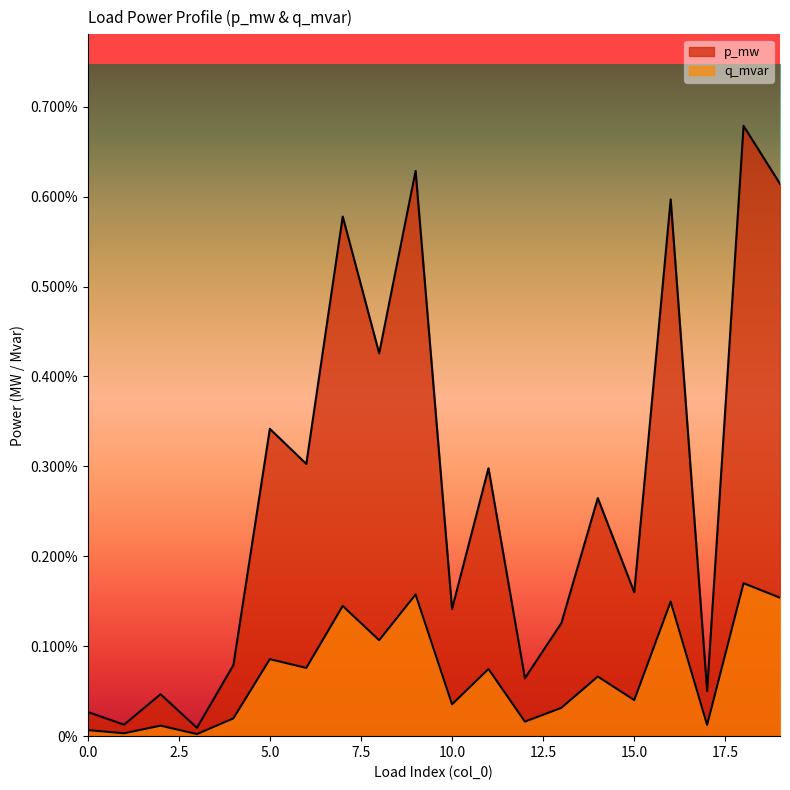

At which category does p_mw reach its first local peak?

2